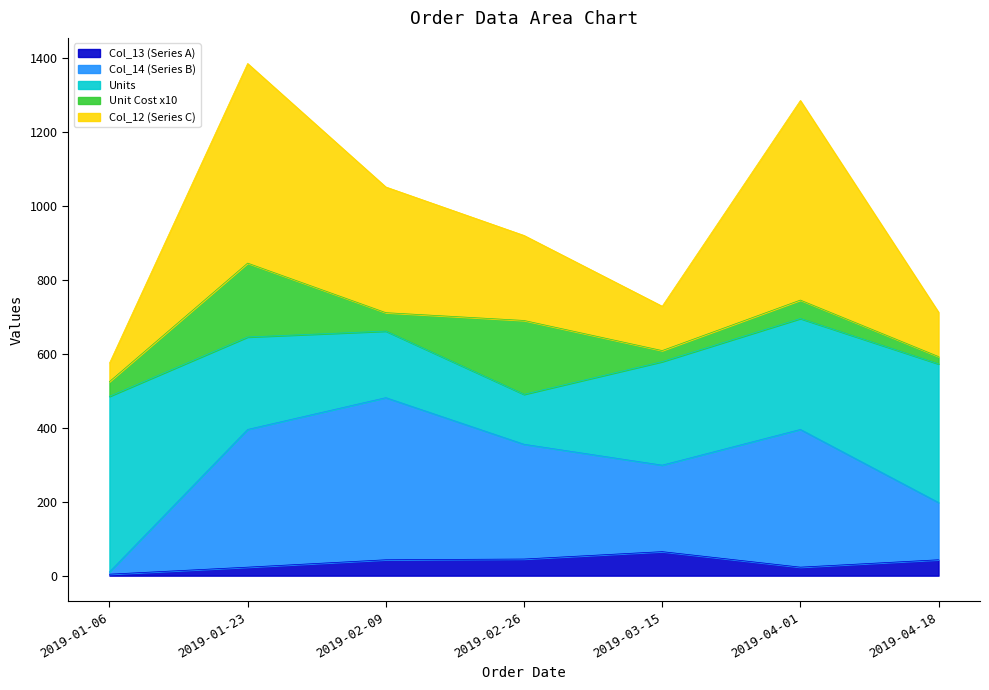

The Col_14 (Series B) series shows 10.0 at 2019-01-06. True or false?

True